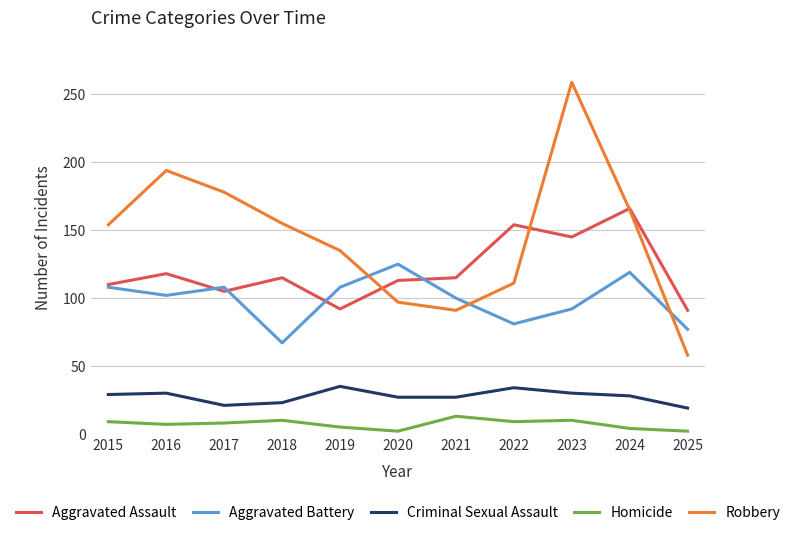

What is the average value of the Homicide series?

7